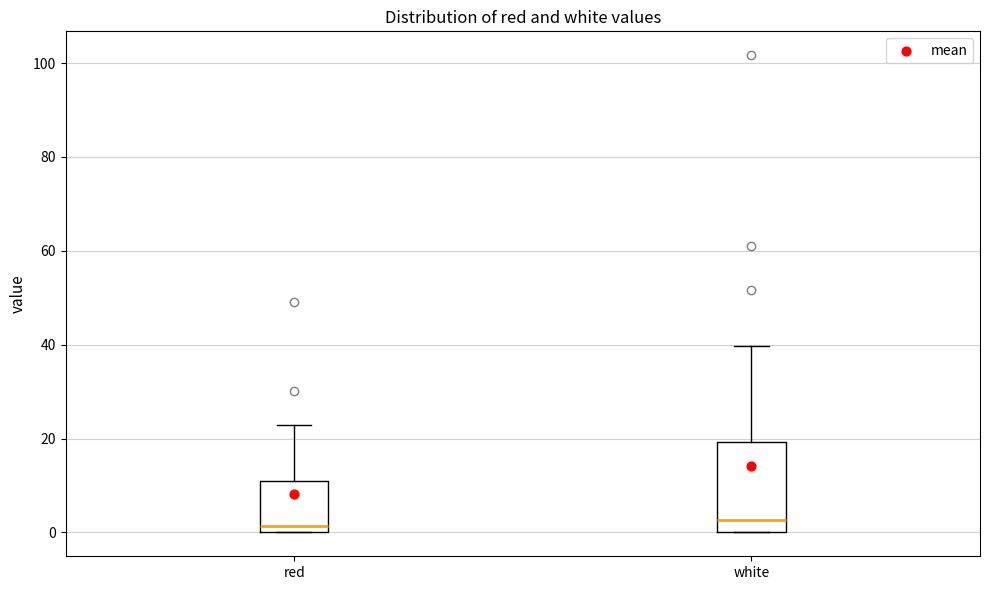

Where is the upper edge of the box for white on the y-axis? The values are not printed on the chart, so give them approximately, as read against the axis.

20